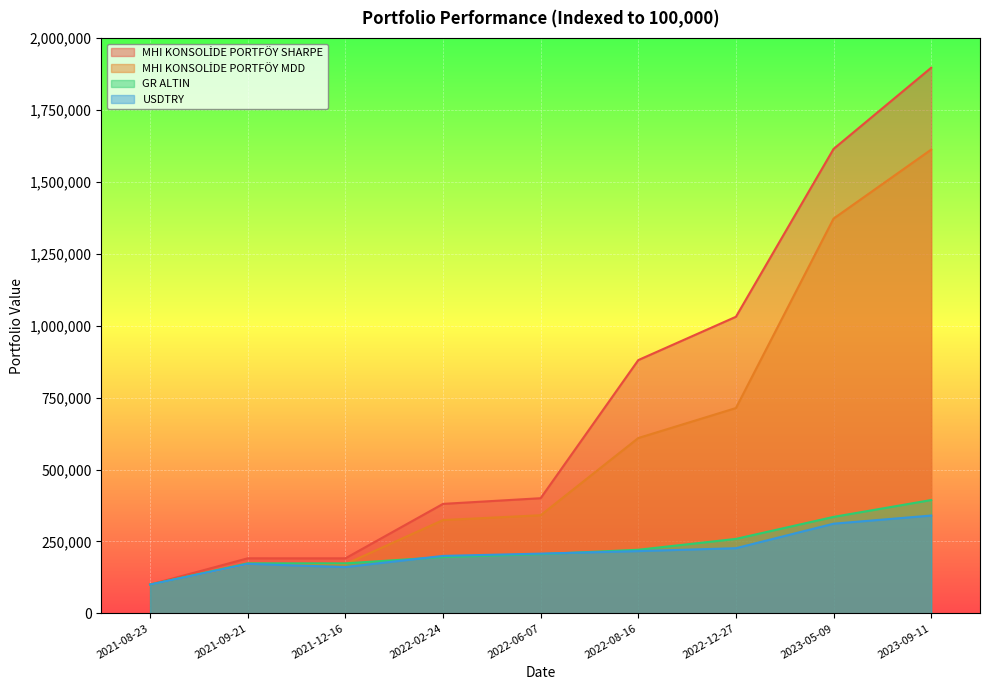

True or false: GR ALTIN and MHI KONSOLİDE PORTFÖY MDD intersect in this chart.

True